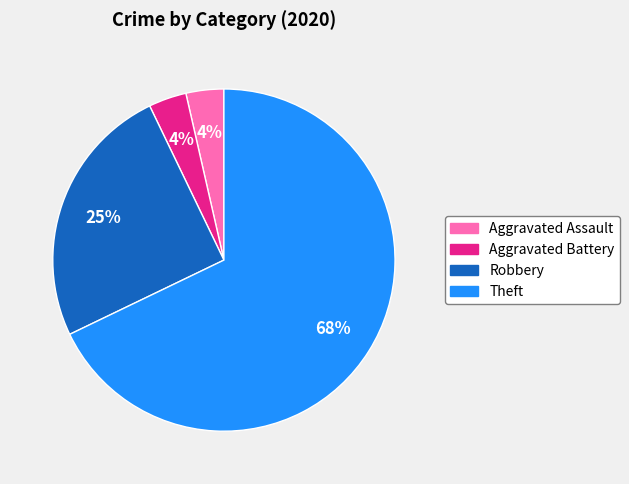

Does any single category account for the majority?

Yes